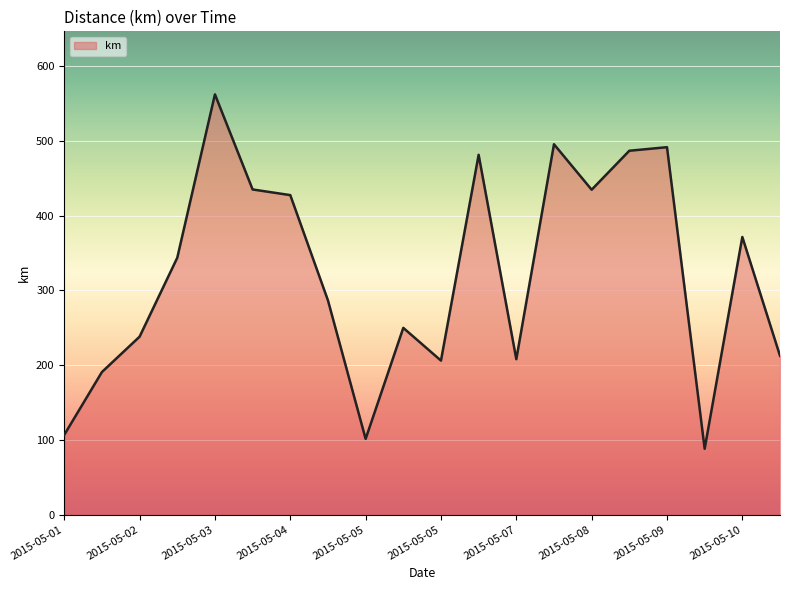

What is the greatest value displayed?

562.5